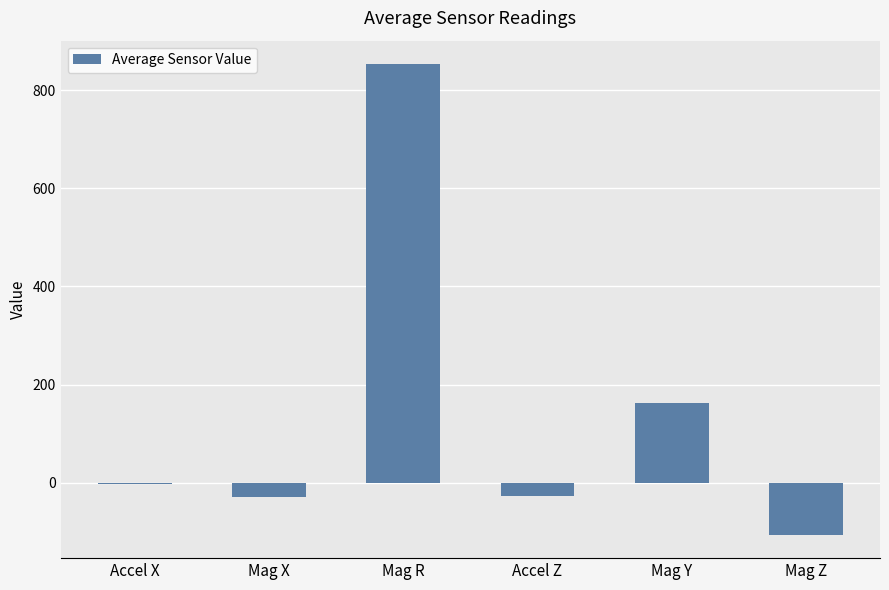

Between Mag Y and Mag Z, which is larger?

Mag Y